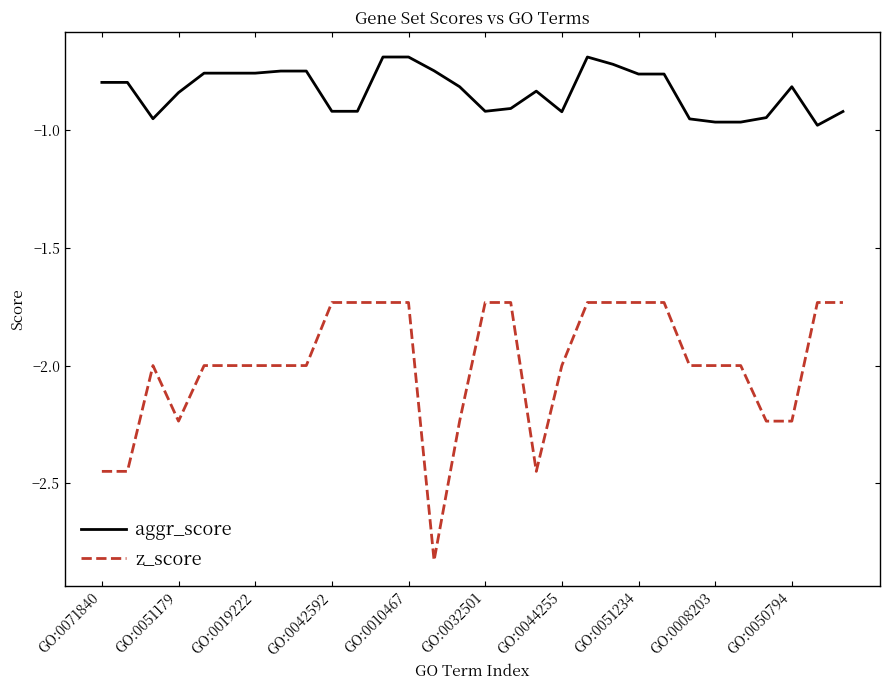

Which series has the widest spread of values?

z_score